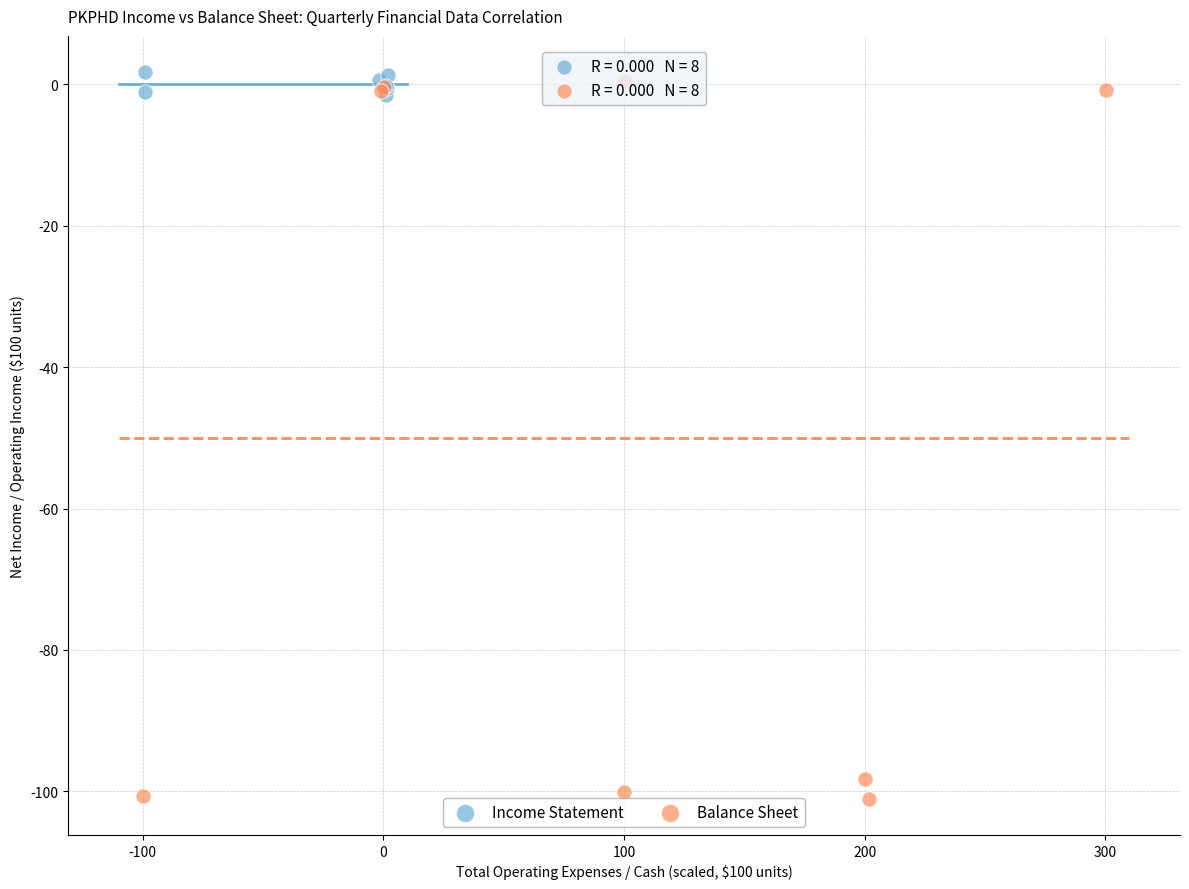

Which series contains the lowest Y value?

Balance Sheet